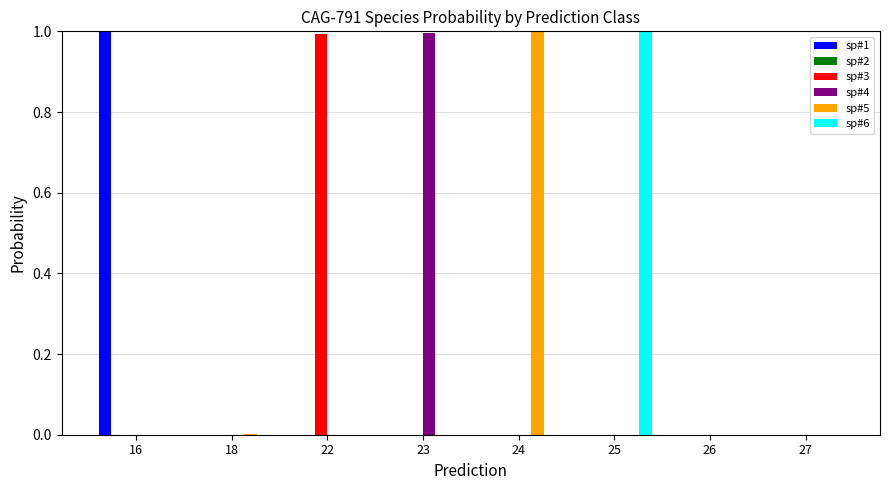

How many groups of bars are there?

8